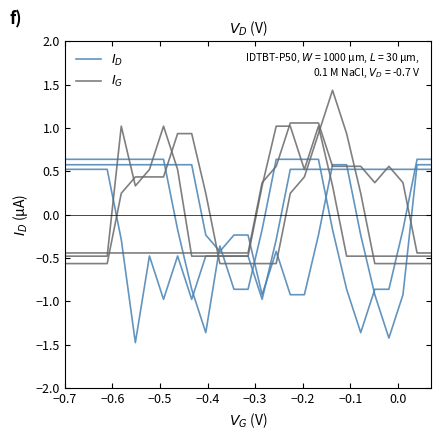

Which series has the largest total across all categories?

$I_G$